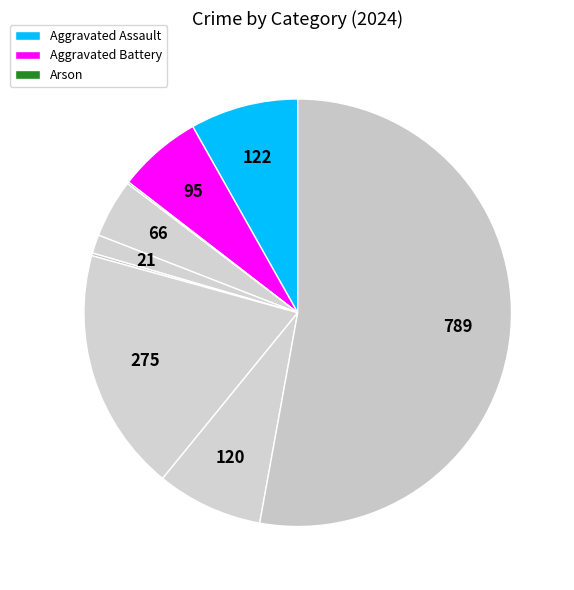

What is the smallest slice in the pie chart?

Arson